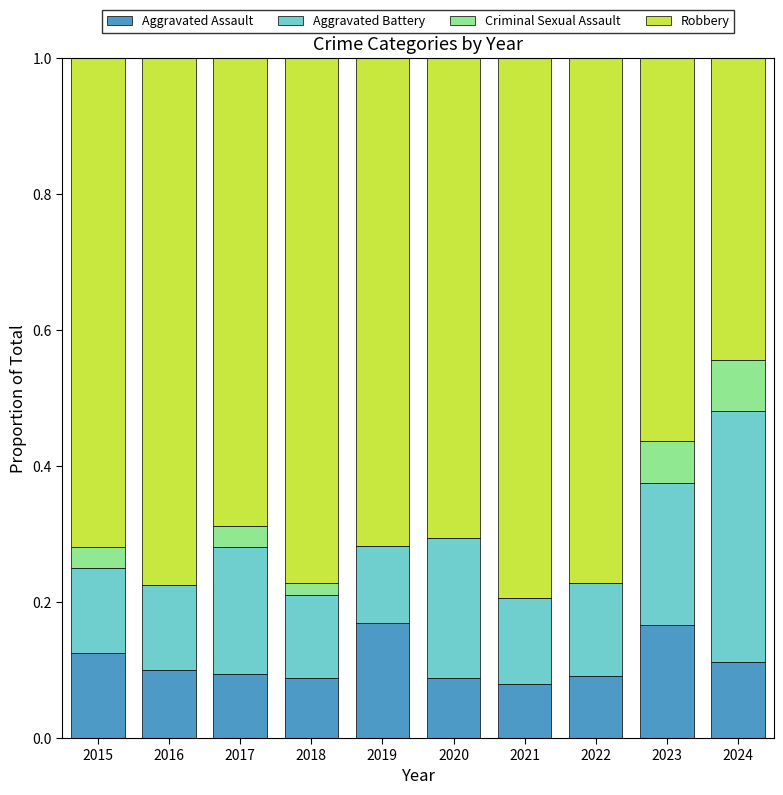

The value of Aggravated Assault at 2018 is 0.0. True or false?

False